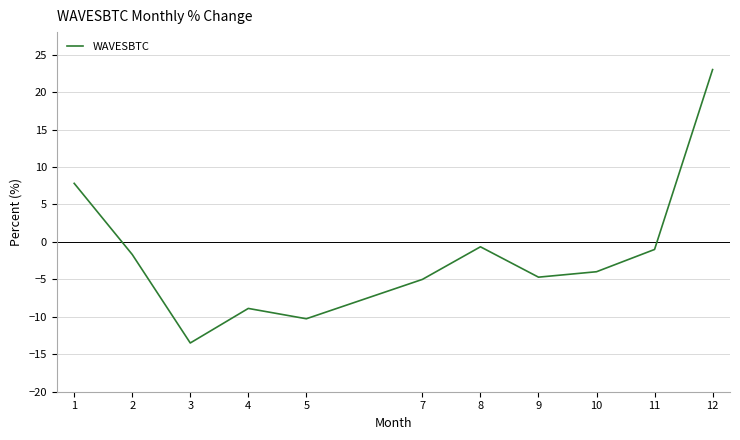

Read the value at 10.

-4.0